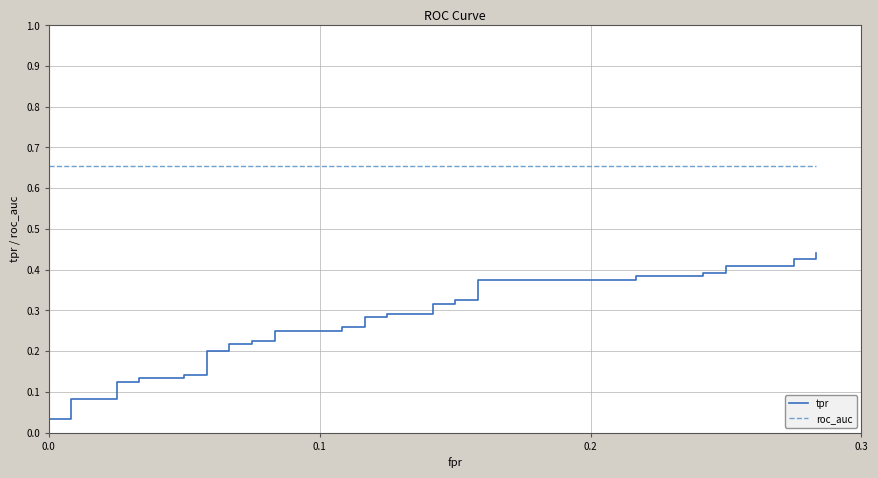

Reading left to right, transcribe all the data shown in this chart.

tpr: 0.0	0.0	0.0	0.1	0.1	0.1	0.1	0.1	0.1	0.1	0.1	0.2	0.2	0.2	0.2	0.2	0.2	0.2	0.2	0.3	0.3	0.3	0.3	0.3	0.3	0.3	0.3	0.3	0.3	0.4	0.4	0.4	0.4	0.4	0.4	0.4	0.4	0.4	0.4	0.4
roc_auc: 0.7	0.7	0.7	0.7	0.7	0.7	0.7	0.7	0.7	0.7	0.7	0.7	0.7	0.7	0.7	0.7	0.7	0.7	0.7	0.7	0.7	0.7	0.7	0.7	0.7	0.7	0.7	0.7	0.7	0.7	0.7	0.7	0.7	0.7	0.7	0.7	0.7	0.7	0.7	0.7